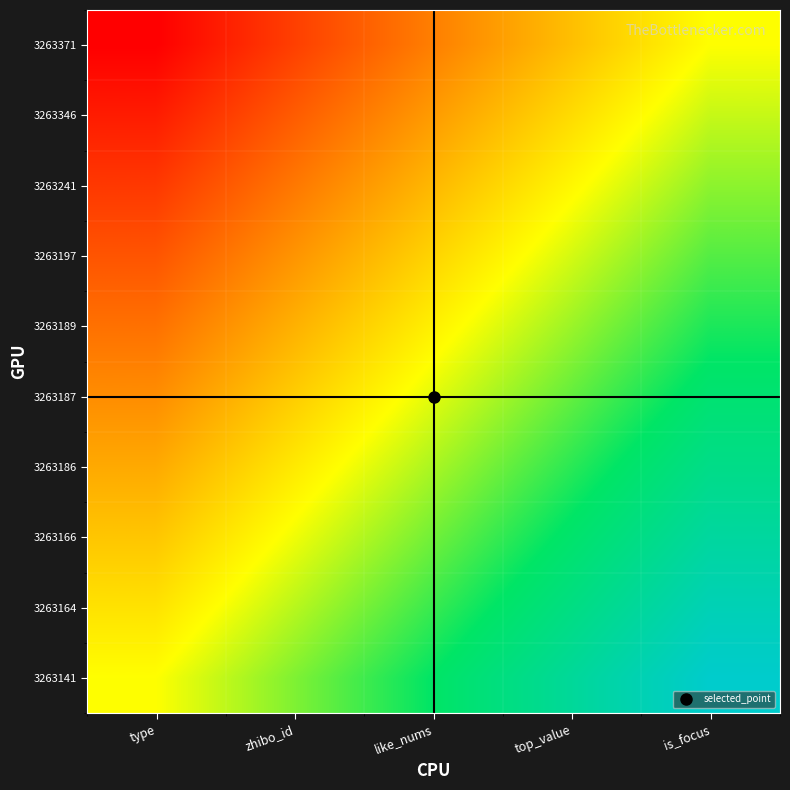

What is the spread (max minus min) of values at type?

0.5